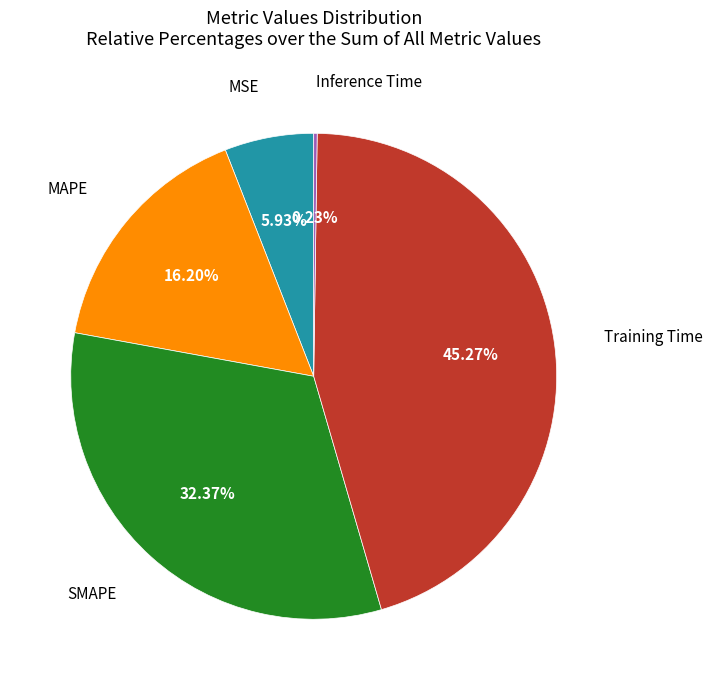

Is there a majority slice in this chart?

No